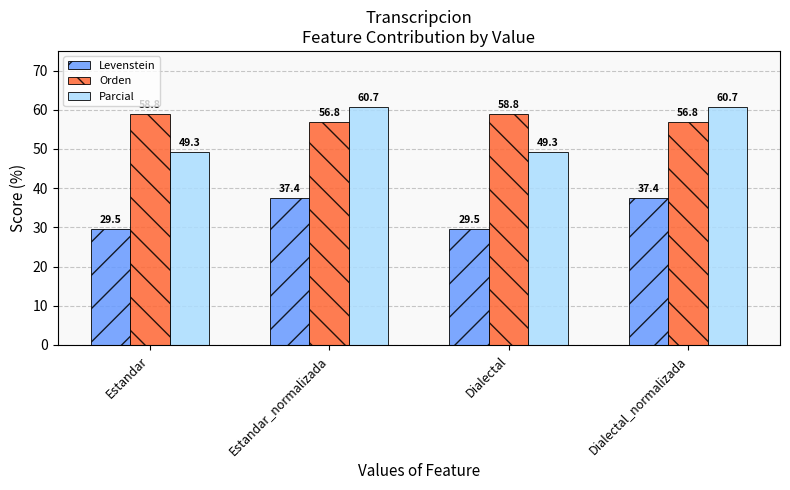

Reading left to right, what are all the values shown in this chart?

Levenstein: 29.5	37.4	29.5	37.4
Orden: 58.8	56.8	58.8	56.8
Parcial: 49.3	60.7	49.3	60.7